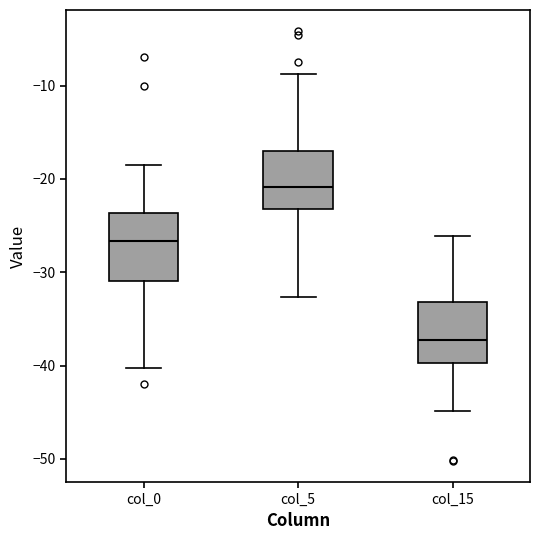

Which box has the highest median line?

col_5